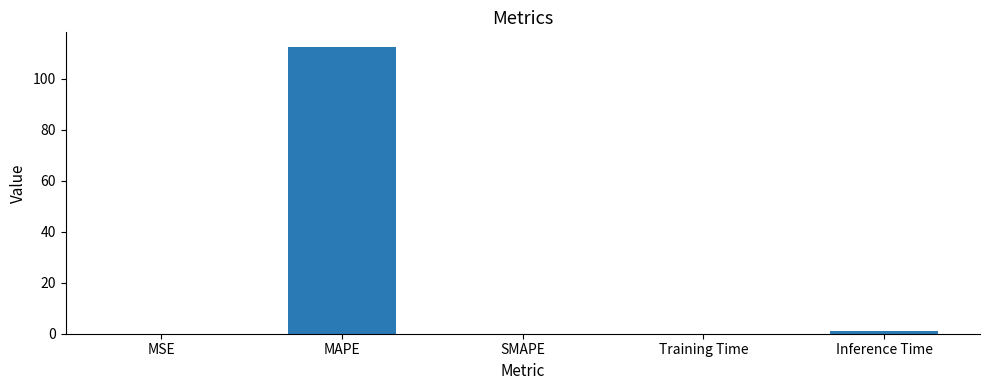

At which category does the chart reach its peak across all series?

MAPE